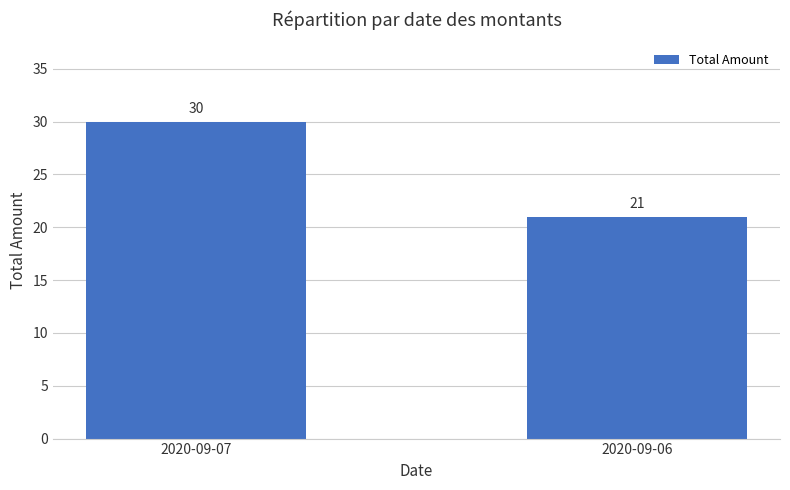

Is it true that the value at 2020-09-07 is 52?

False